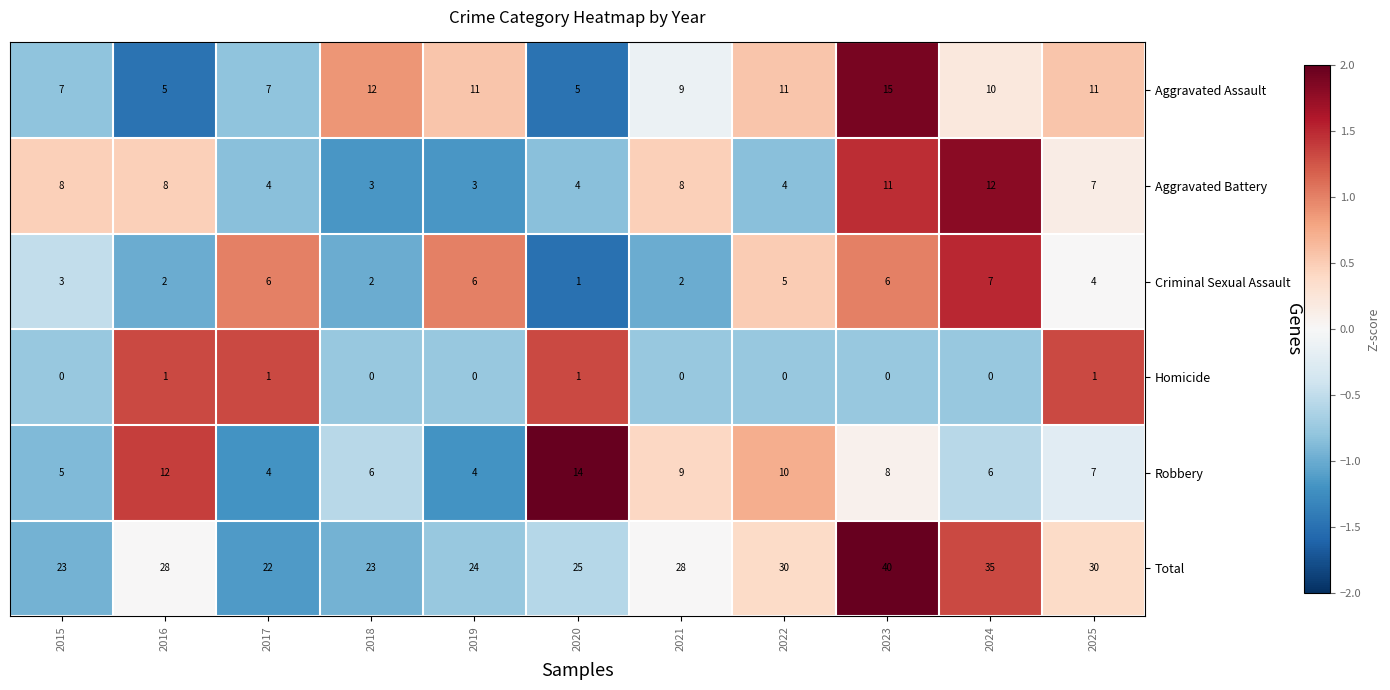

What is the difference between the highest and lowest values at 2017?

21